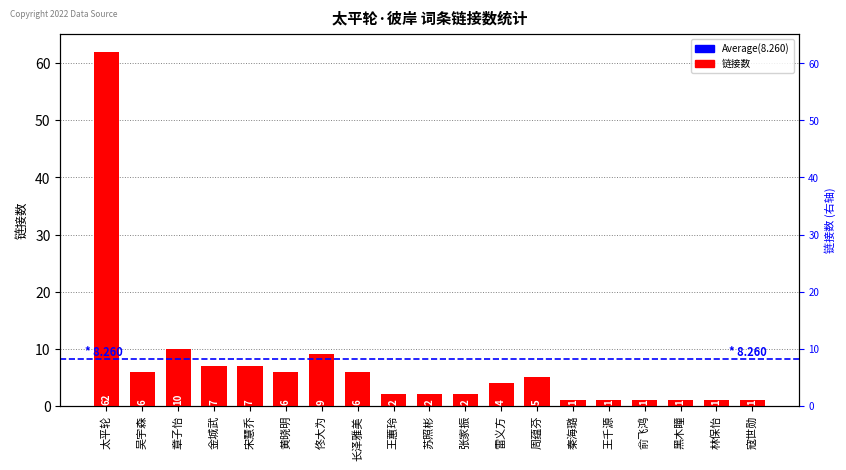

Reading left to right, list all the values displayed in this chart.

62	6	10	7	7	6	9	6	2	2	2	4	5	1	1	1	1	1	1